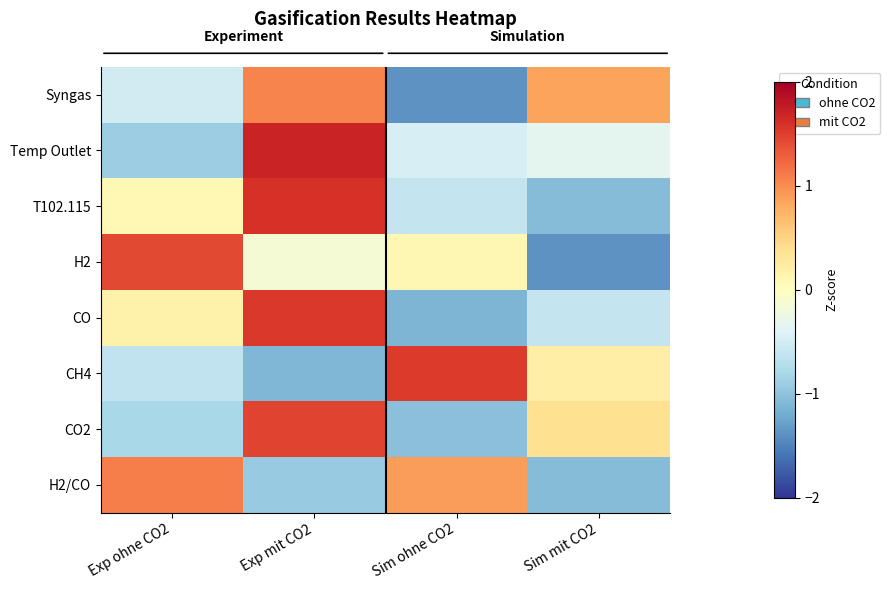

Reading left to right, what are all the values shown in this chart?

Syngas: Exp ohne CO2=-0.5	Exp mit CO2=1.1	Sim ohne CO2=-1.4	Sim mit CO2=0.8
Temp Outlet: Exp ohne CO2=-0.9	Exp mit CO2=1.7	Sim ohne CO2=-0.5	Sim mit CO2=-0.3
T102.115: Exp ohne CO2=0.1	Exp mit CO2=1.6	Sim ohne CO2=-0.6	Sim mit CO2=-1.1
H2: Exp ohne CO2=1.4	Exp mit CO2=-0.2	Sim ohne CO2=0.1	Sim mit CO2=-1.4
CO: Exp ohne CO2=0.2	Exp mit CO2=1.5	Sim ohne CO2=-1.1	Sim mit CO2=-0.6
CH4: Exp ohne CO2=-0.6	Exp mit CO2=-1.1	Sim ohne CO2=1.5	Sim mit CO2=0.2
CO2: Exp ohne CO2=-0.8	Exp mit CO2=1.5	Sim ohne CO2=-1.0	Sim mit CO2=0.4
H2/CO: Exp ohne CO2=1.1	Exp mit CO2=-0.9	Sim ohne CO2=0.9	Sim mit CO2=-1.1